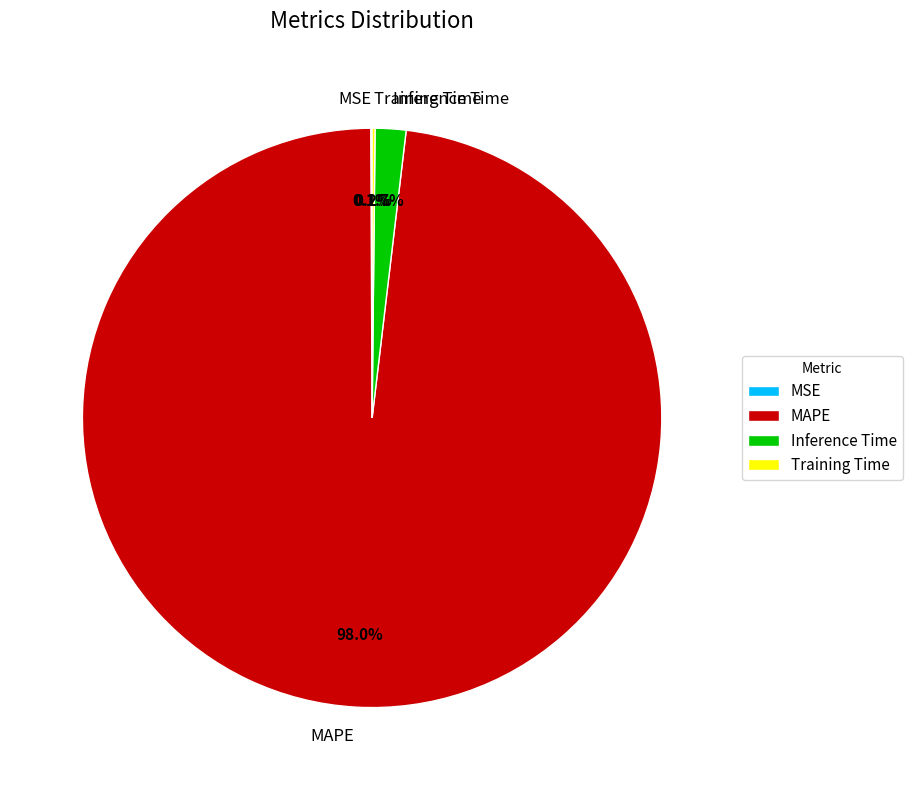

To the nearest percent, what percentage of the pie is Inference Time?

2%